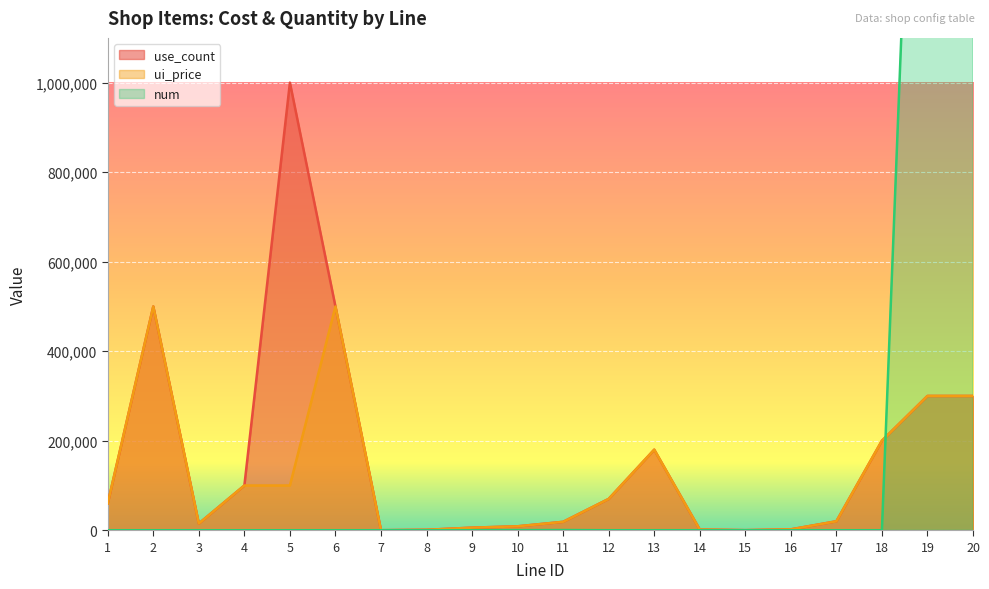

What is the value of the use_count point at the 1st from the left?

60000